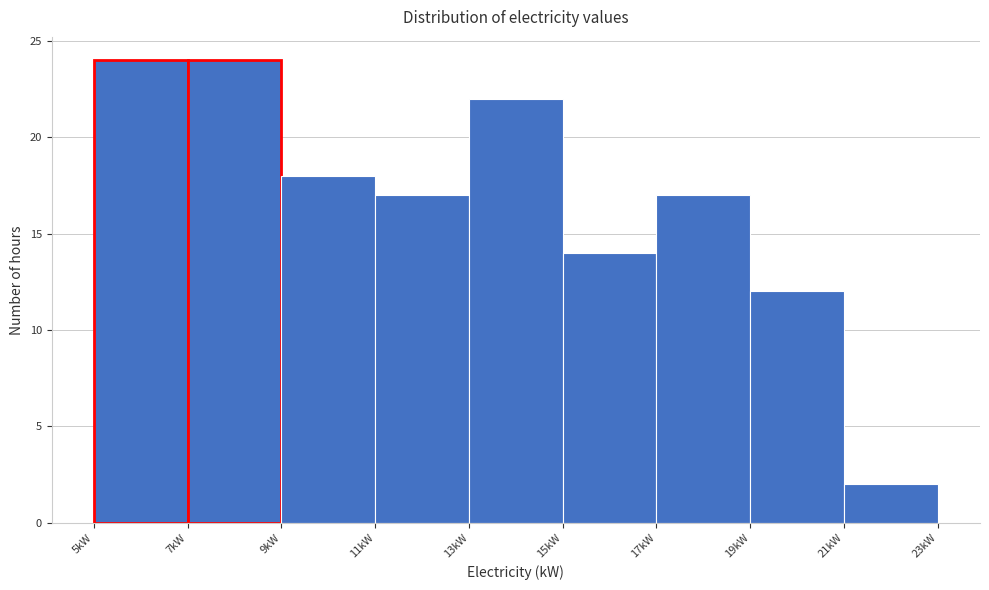

Reading left to right, transcribe this chart: for each bar, give the range it covers on the x-axis and its height. The values are not printed on the chart, so give them approximately, as read against the axis.

5 to 7: 24
7 to 9: 24
9 to 11: 18
11 to 13: 17
13 to 15: 22
15 to 17: 14
17 to 19: 17
19 to 21: 12
21 to 23: 2